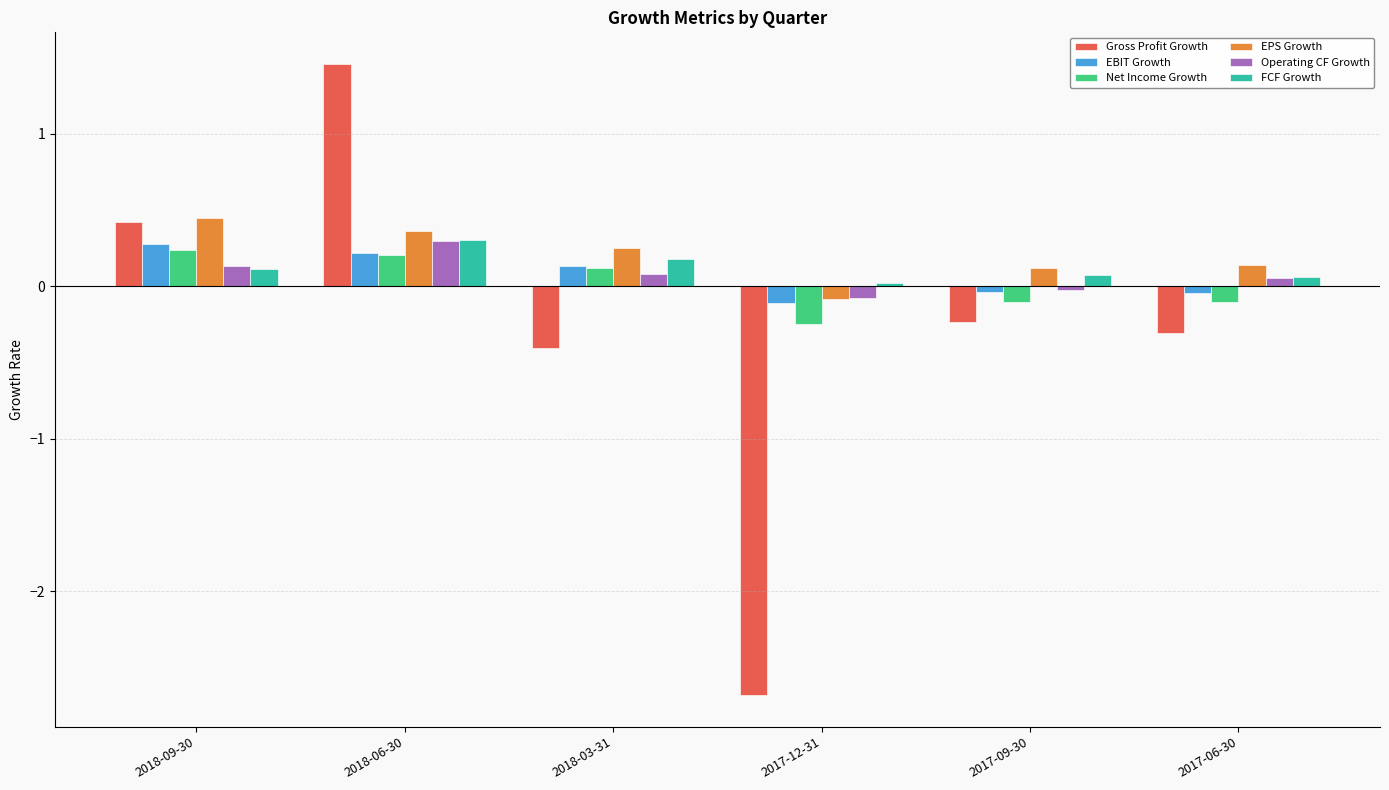

What is the label of the 5th bar from the left?

2017-09-30